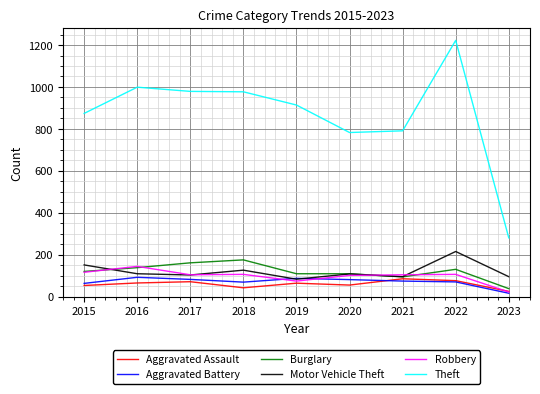

The value of Motor Vehicle Theft at 2019 is 32. True or false?

False